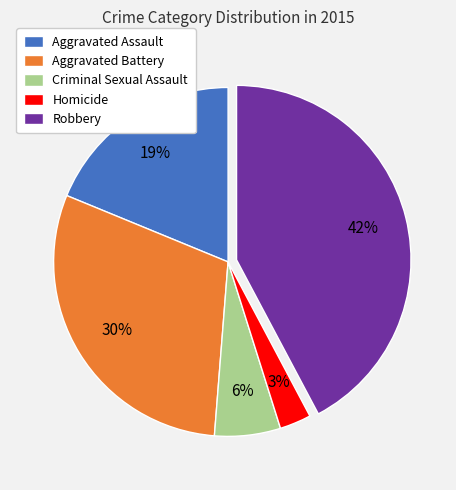

True or false: Robbery accounts for 42% of the total.

True